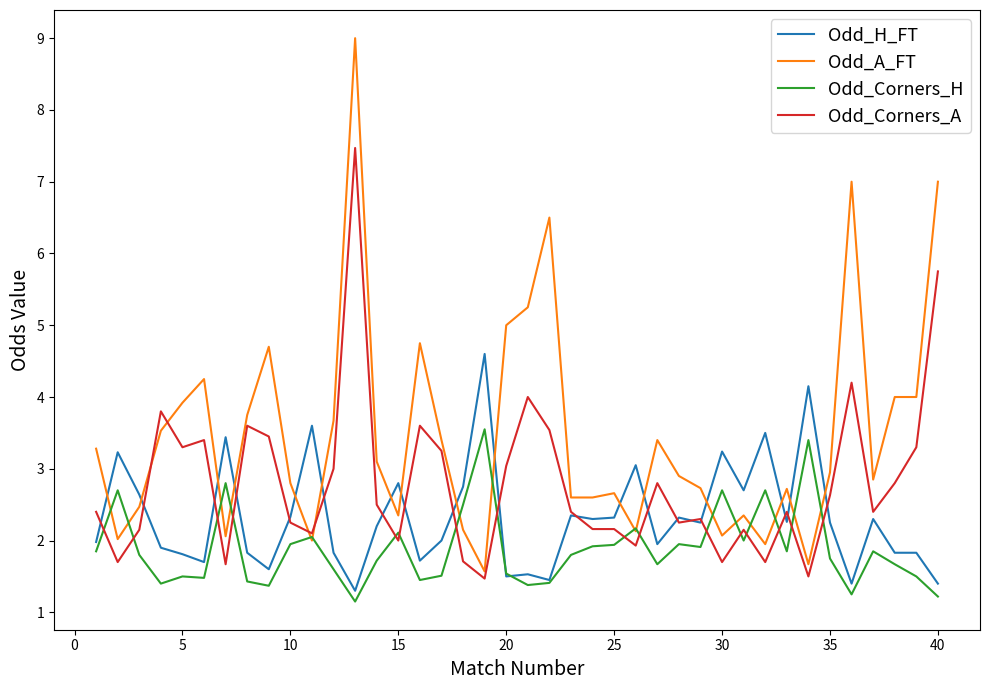

Does the chart have visible grid lines?

No